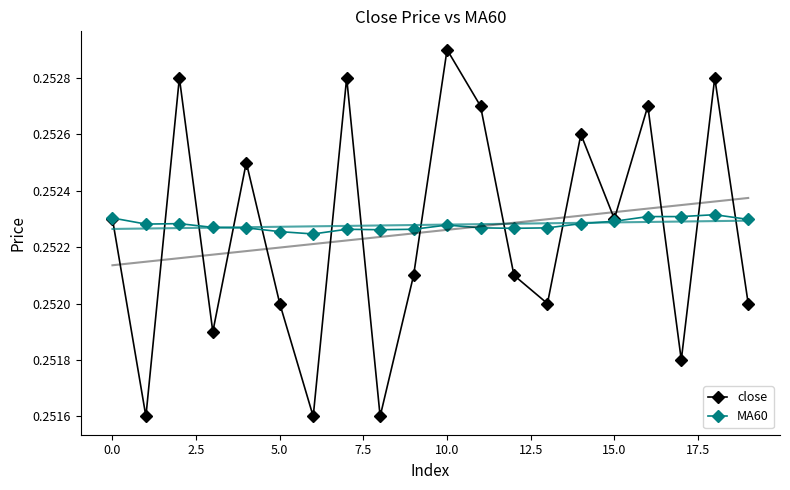

What is the maximum value for MA60?

0.3